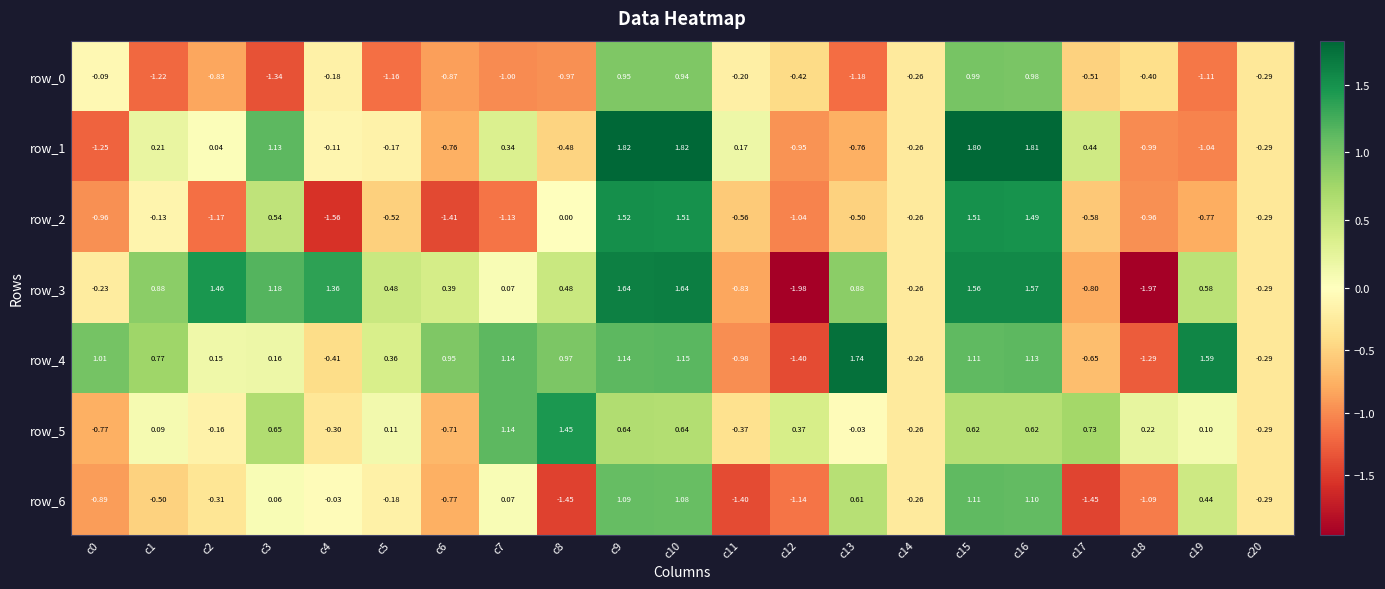

Is the value of row_5 at c7 greater than the value of row_2 at c19?

Yes